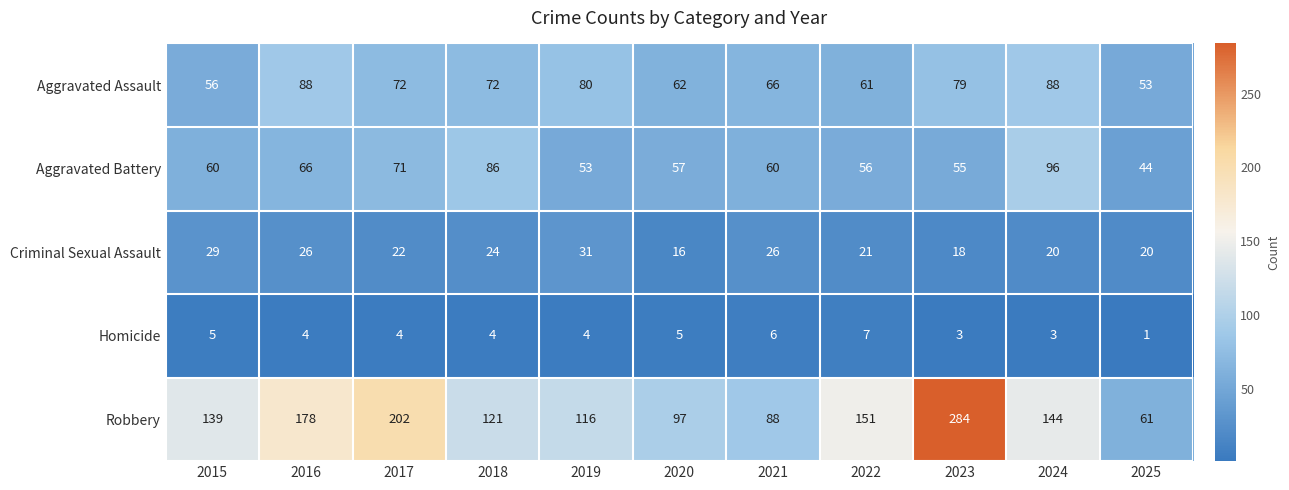

What is the spread (max minus min) of values at 2024?

141